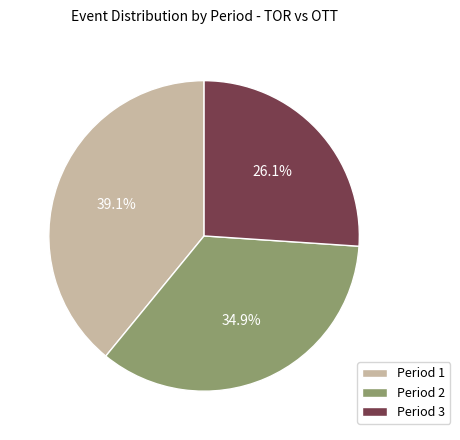

To the nearest percent, what is the combined percentage of Period 1 and Period 2?

74%